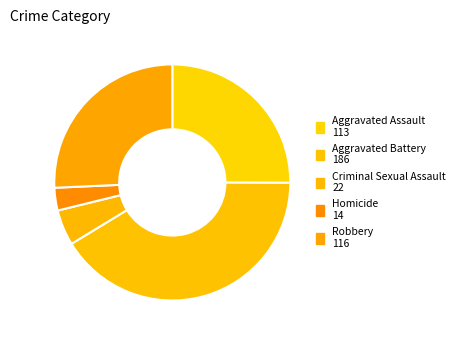

To the nearest percent, what is the average slice percentage?

20%